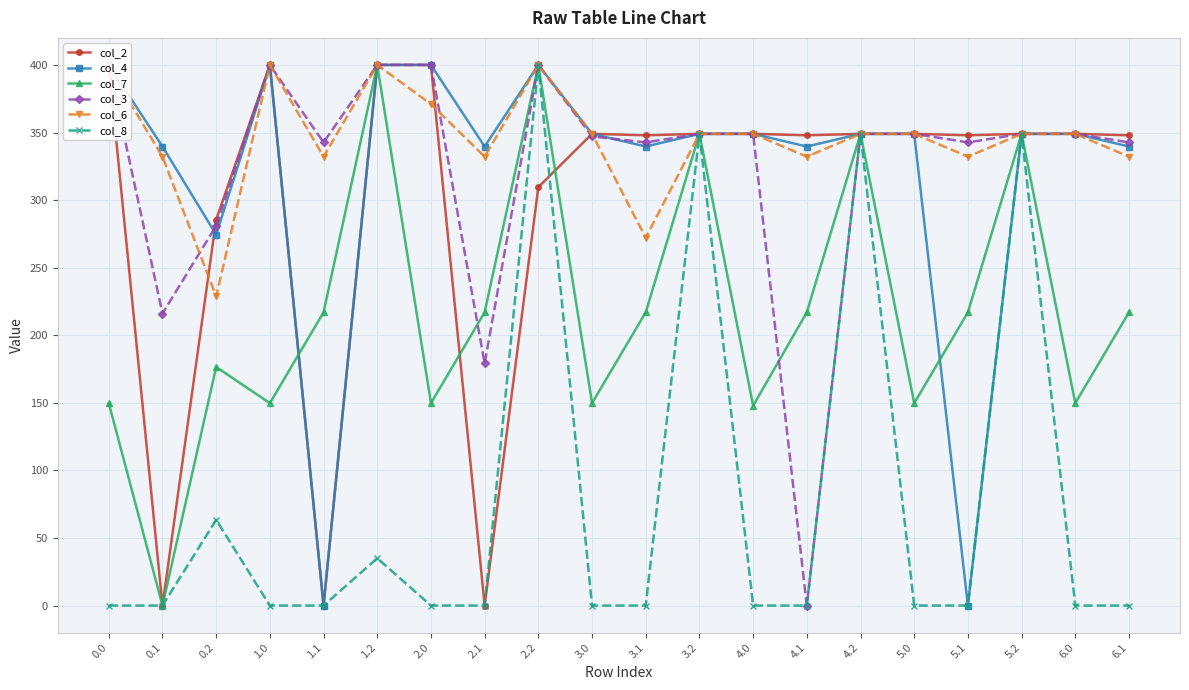

At which category is the sum across all series the highest?

2.2